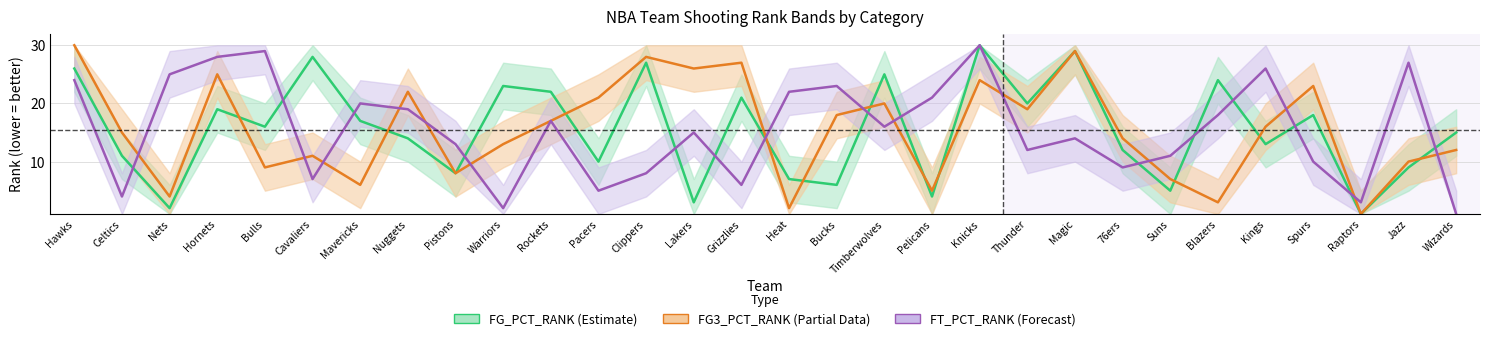

At which label does FT_PCT_RANK first exceed 16?

Hawks